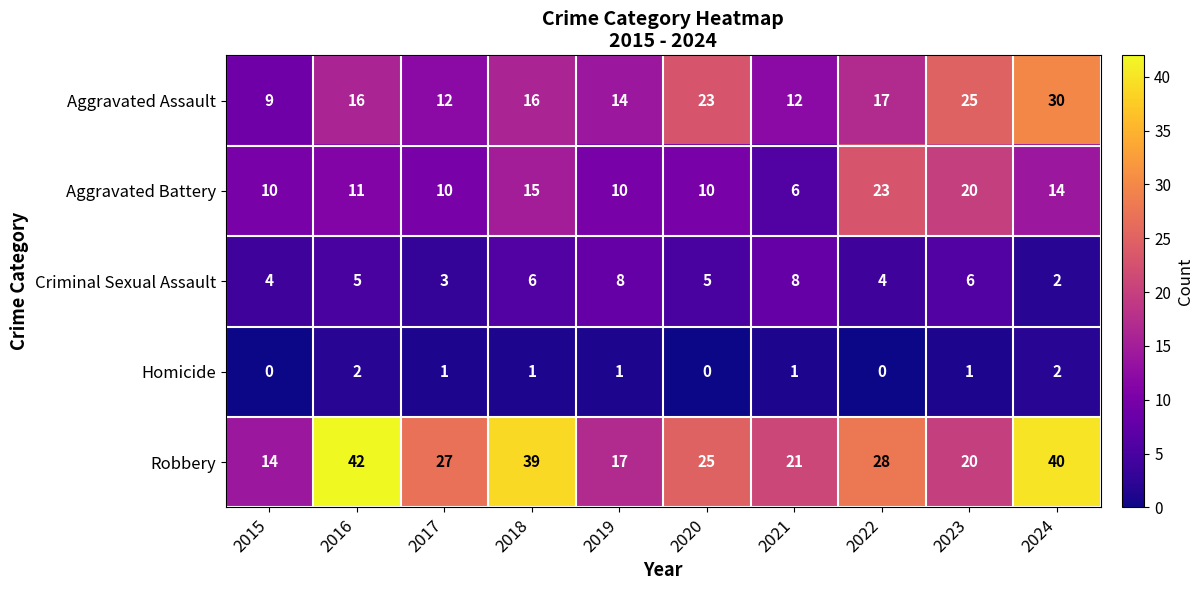

At how many categories does at least one series exceed 1?

10